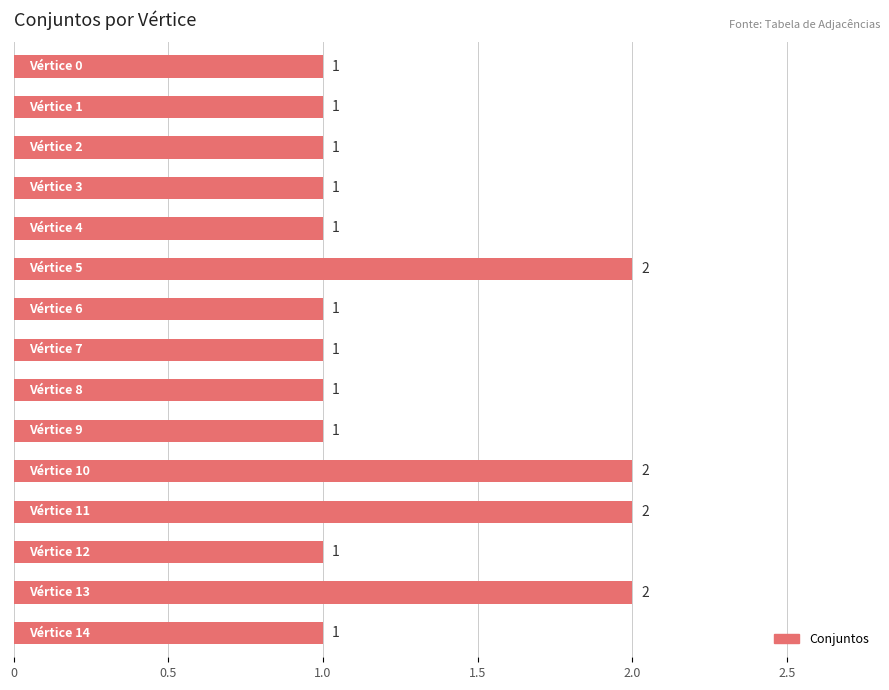

Reading top to bottom, transcribe all the data shown in this chart.

1	1	1	1	1	2	1	1	1	1	2	2	1	2	1